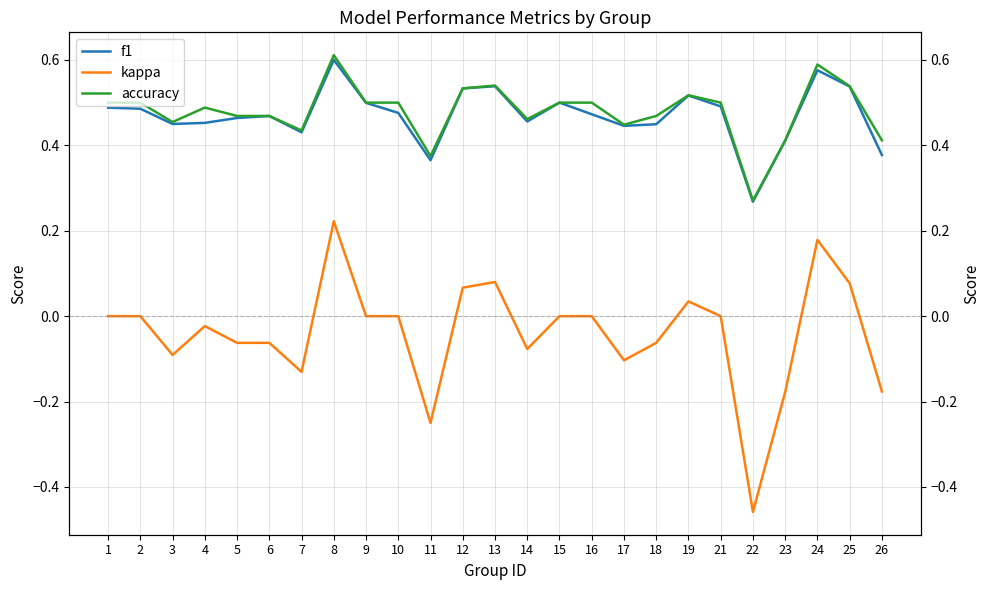

The f1 series shows 0.6 at 8. True or false?

True